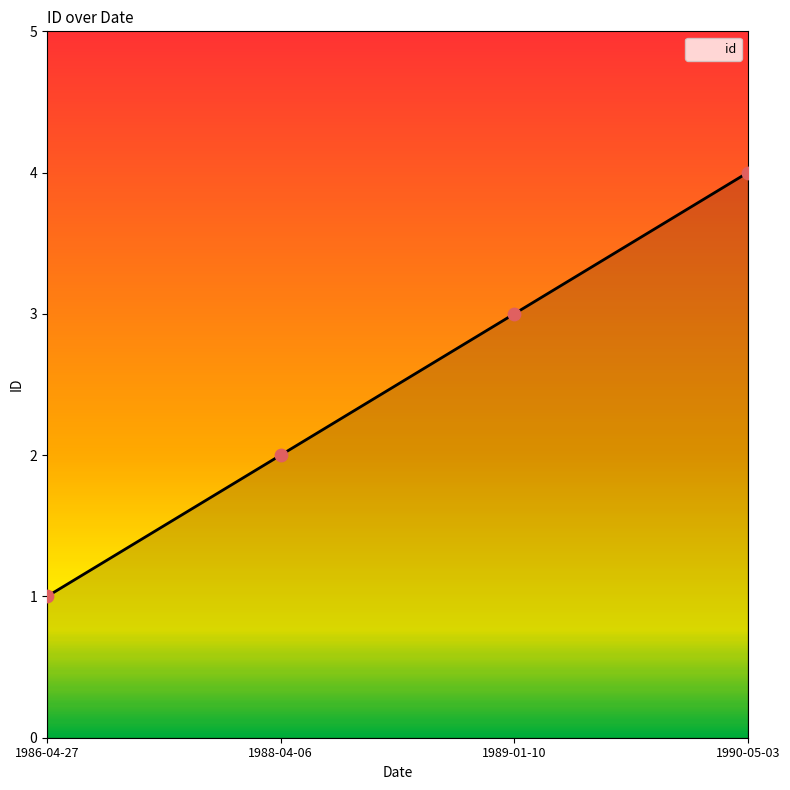

What is the ratio of the value at 1989-01-10 to the value at 1986-04-27?

3.0